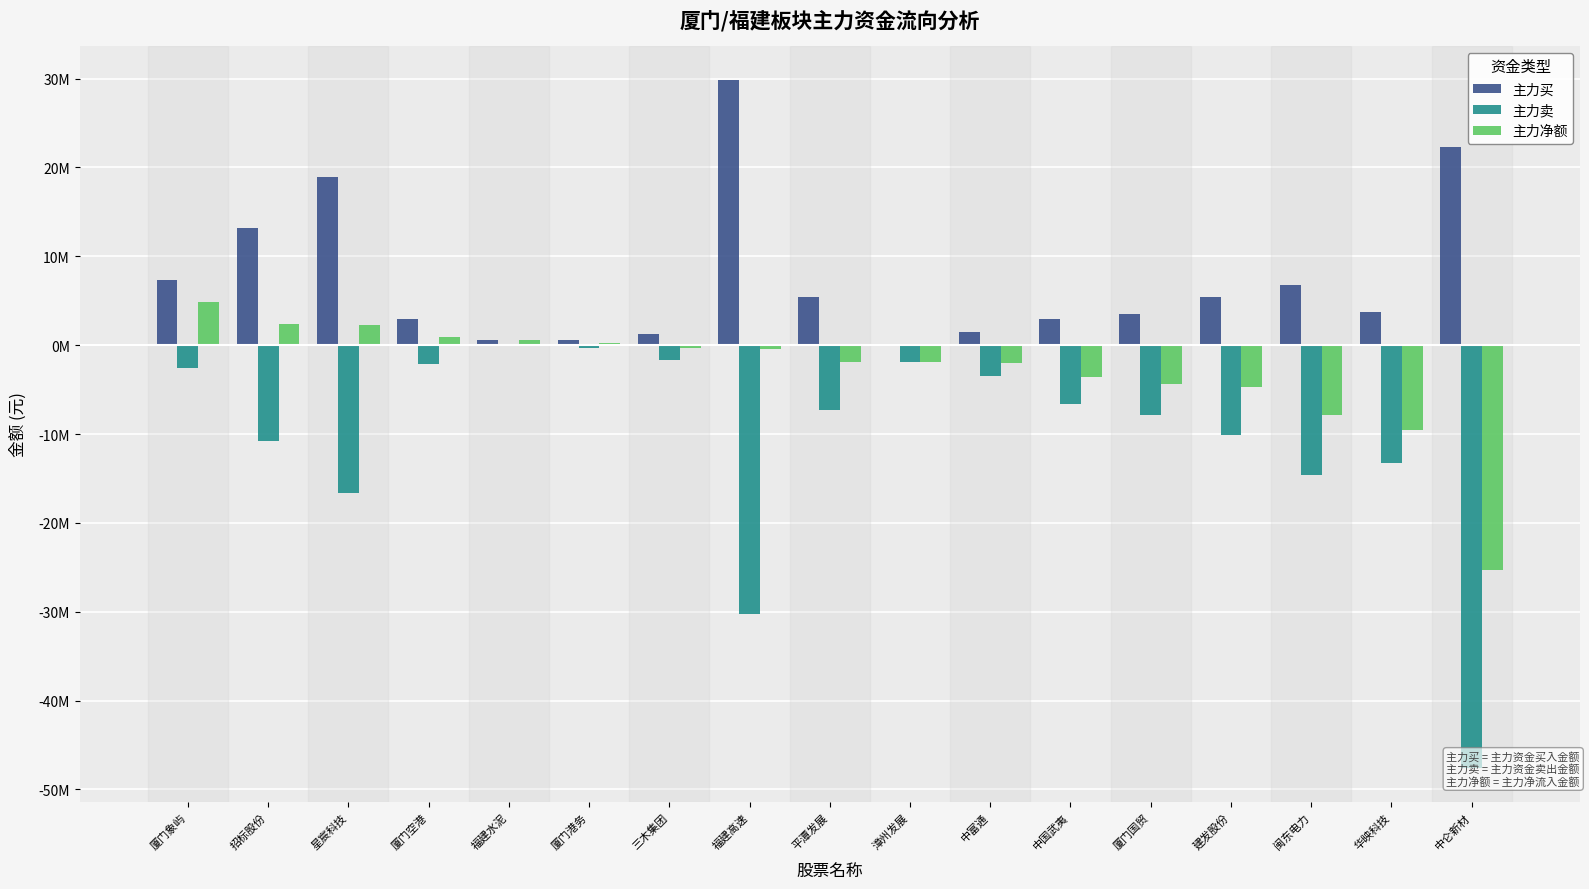

Which series has the largest total across all categories?

主力买